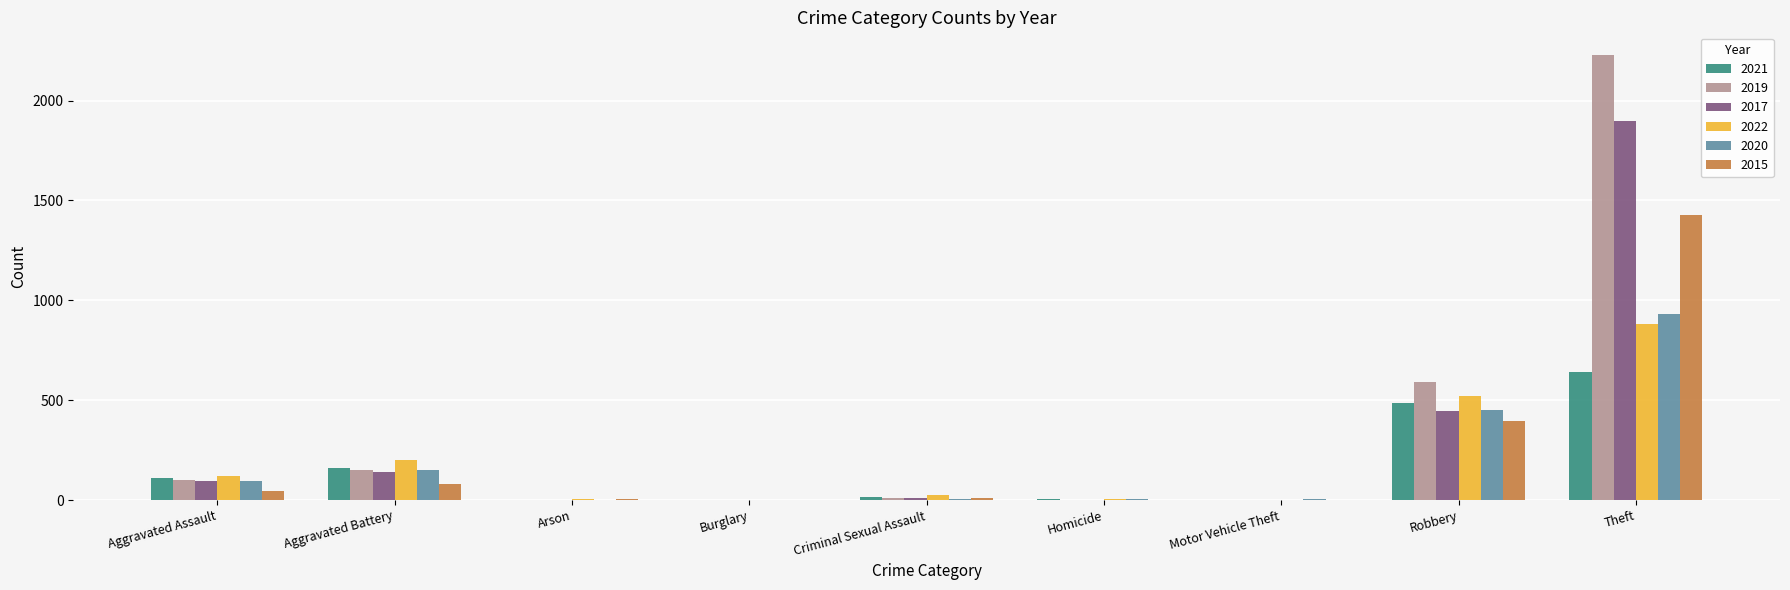

Which series changed the most between Aggravated Assault and Arson?

2022